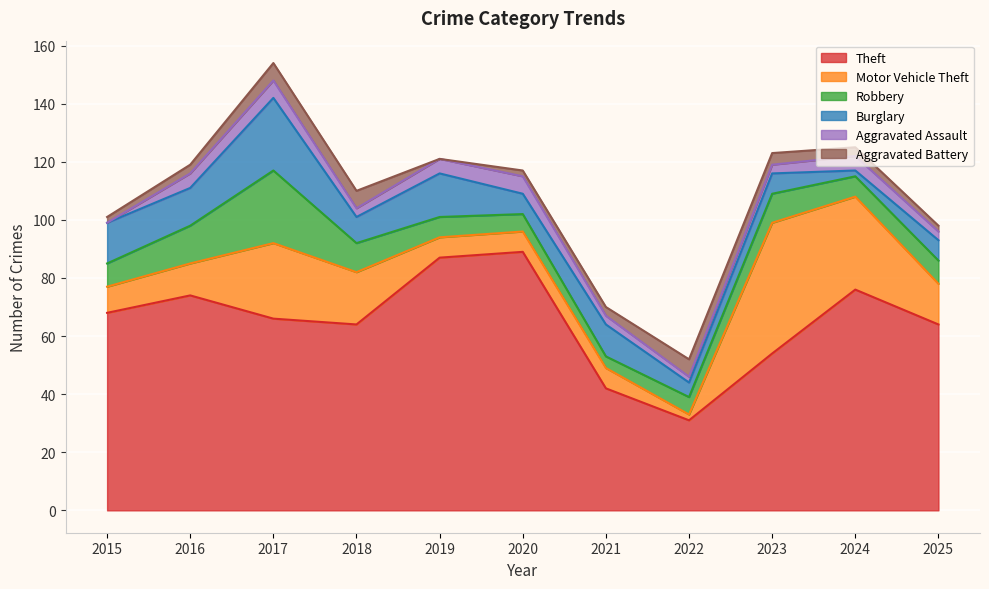

Count the number of categories in the chart.

11